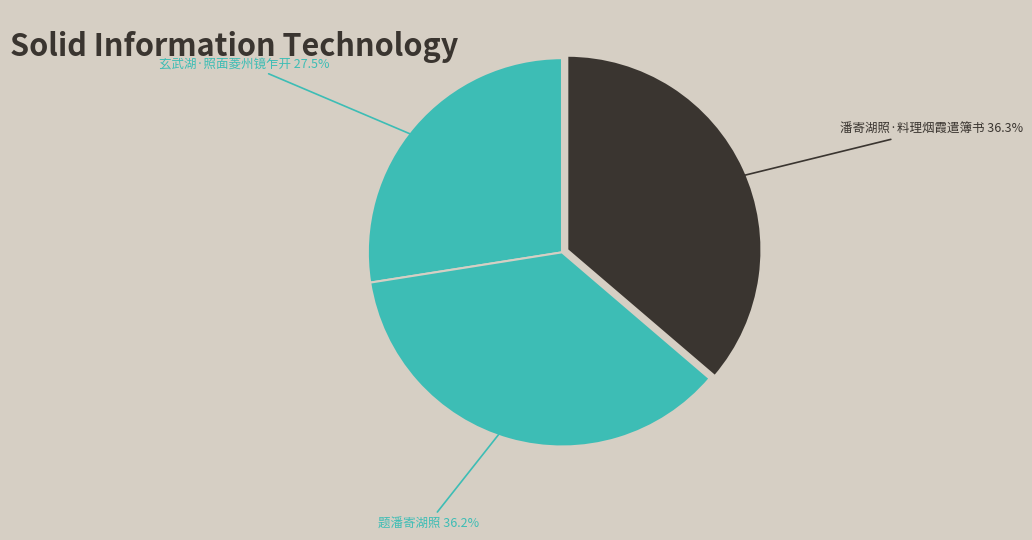

How many segments does this pie chart have?

3